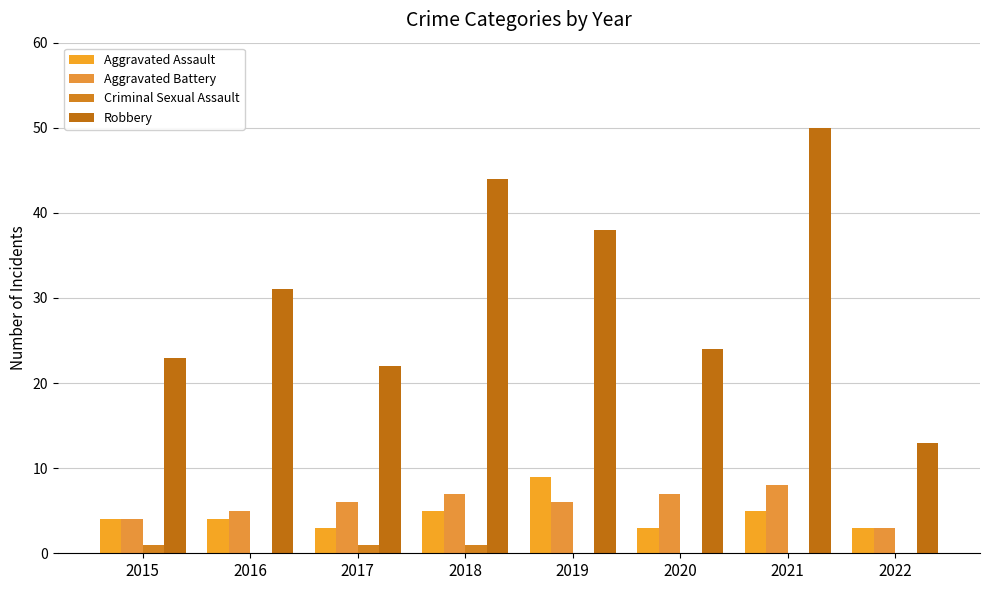

Reading left to right, what are all the values shown in this chart?

Aggravated Assault: 4	4	3	5	9	3	5	3
Aggravated Battery: 4	5	6	7	6	7	8	3
Criminal Sexual Assault: 1	0	1	1	0	0	0	0
Robbery: 23	31	22	44	38	24	50	13